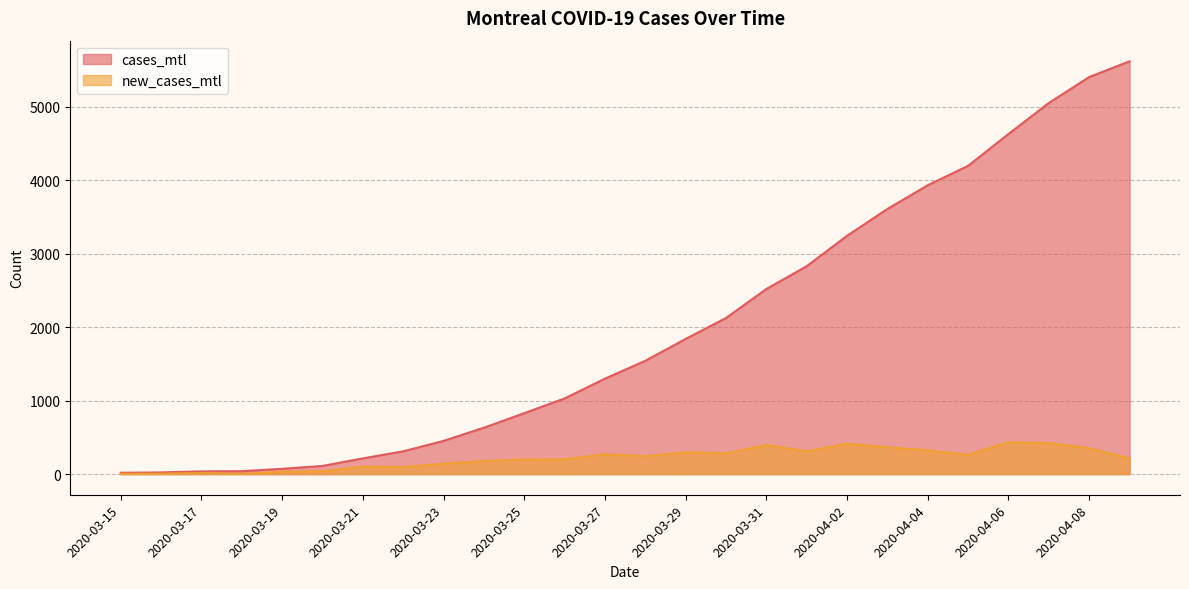

Reading left to right, extract all data points from this chart.

cases_mtl: 18	23	37	40	72	111	214	310	452	631	829	1030	1299	1542	1840	2124	2519	2829	3243	3608	3931	4195	4628	5050	5403	5617
new_cases_mtl: 4	5	14	3	32	39	103	96	142	179	198	201	269	243	298	284	395	310	414	365	323	264	433	422	353	214